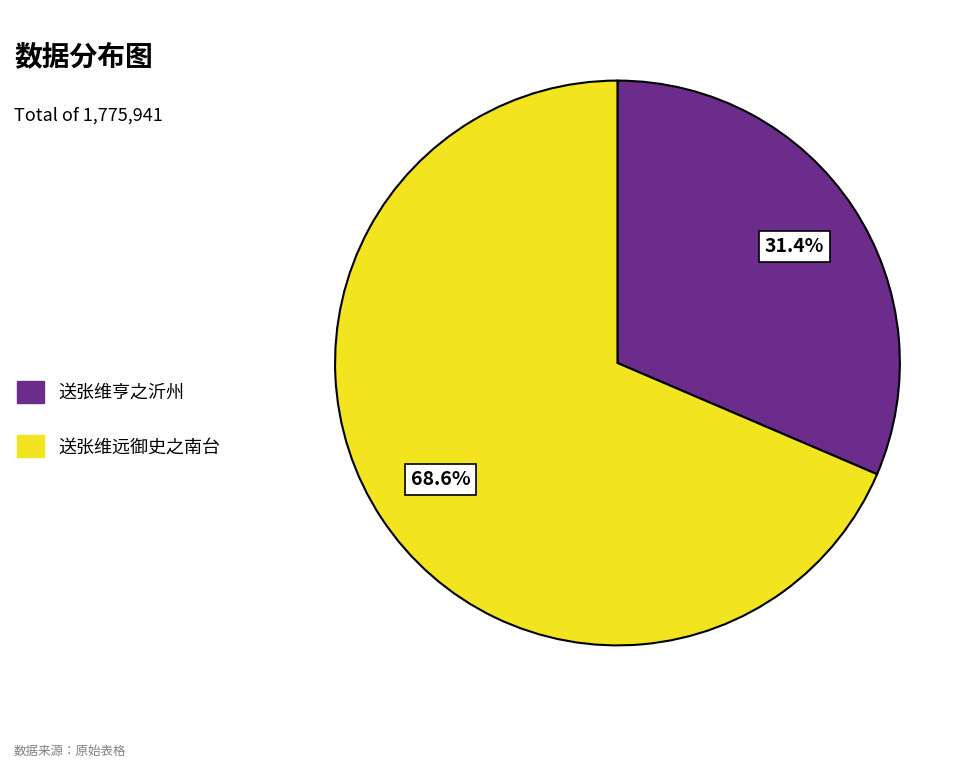

Does 送张维亨之沂州 represent more than half of the total?

No